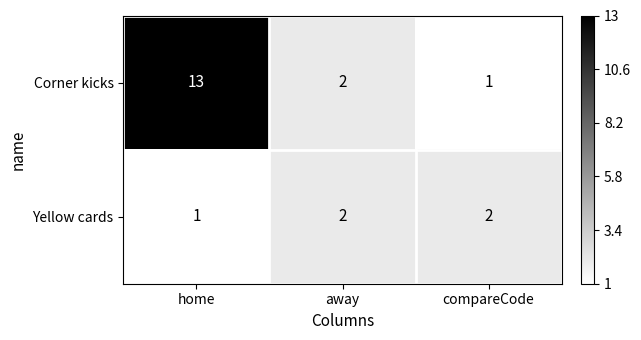

What is the highest value of the Corner kicks series?

13